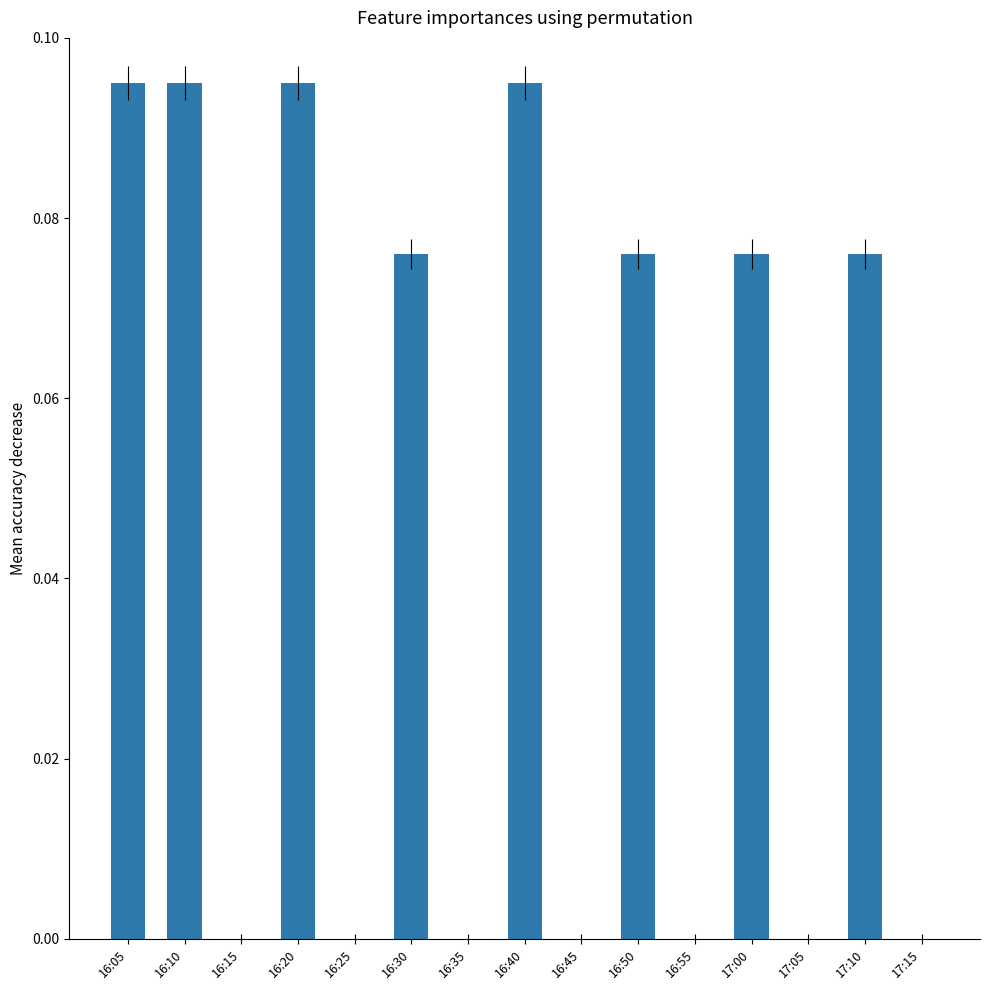

Between 17:15 and 16:05, which is larger?

16:05